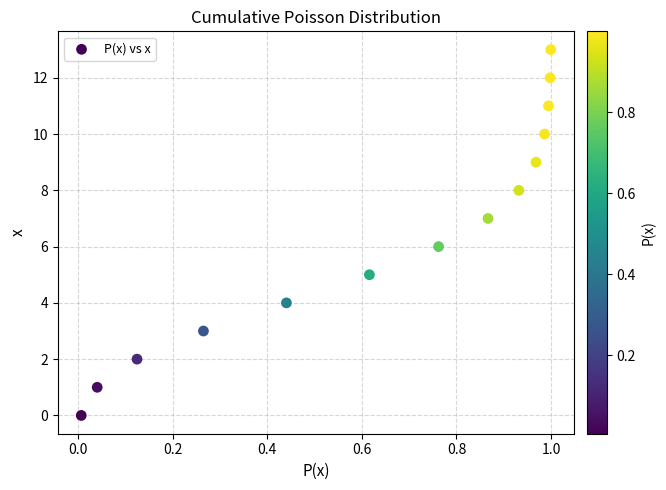

What is the range of Y values (max minus min)?

13